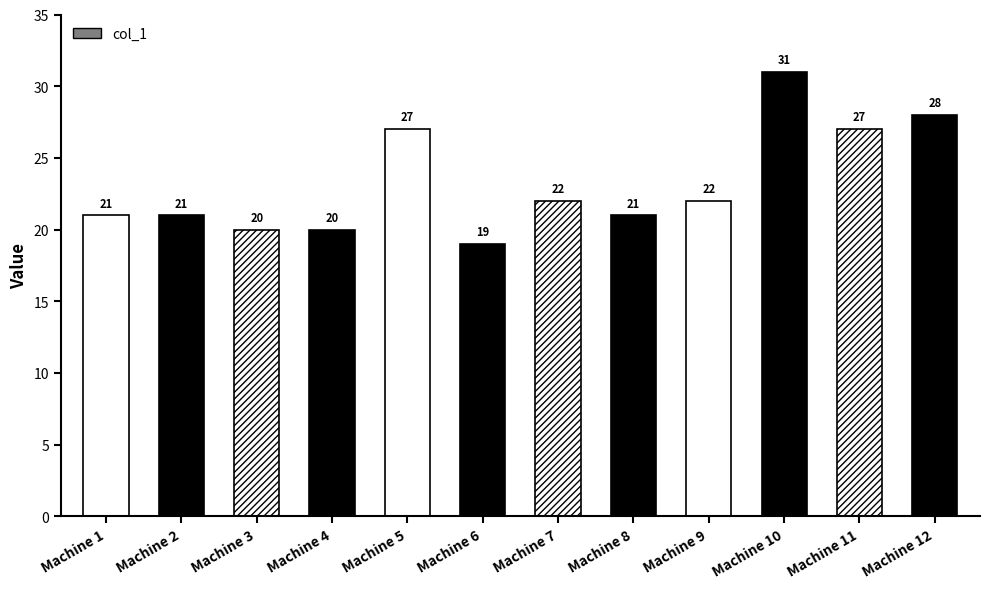

What is the value of the 9th bar from the left?

22